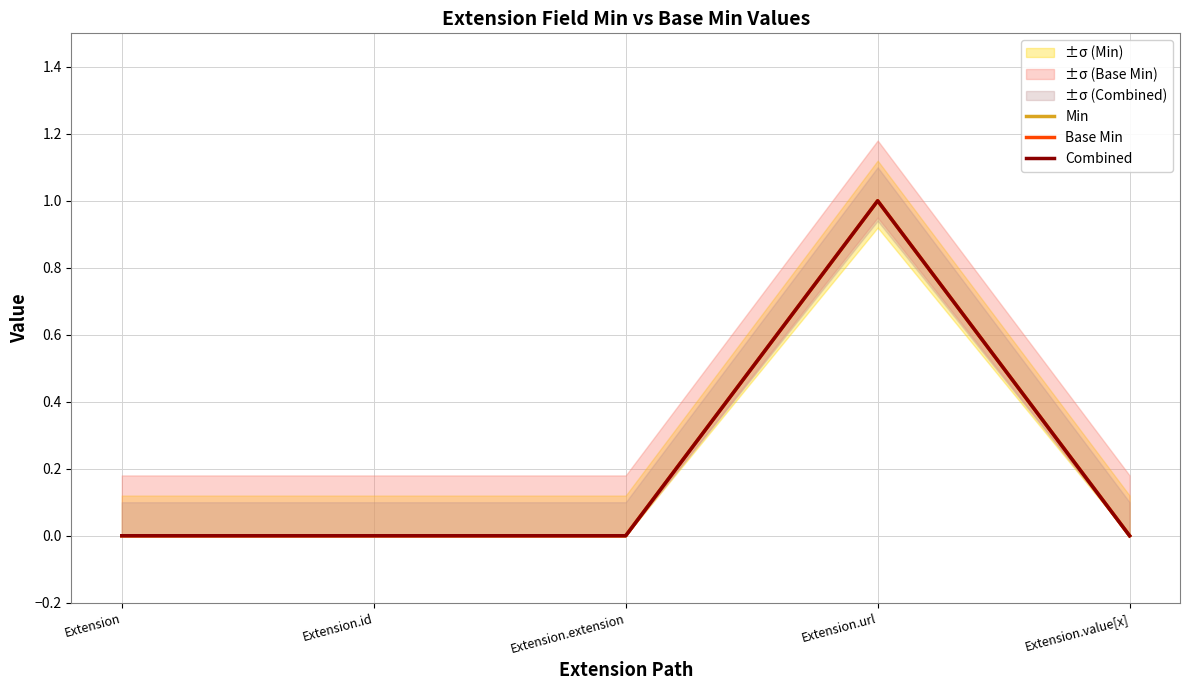

Which category has the lowest value in the Combined series?

Extension